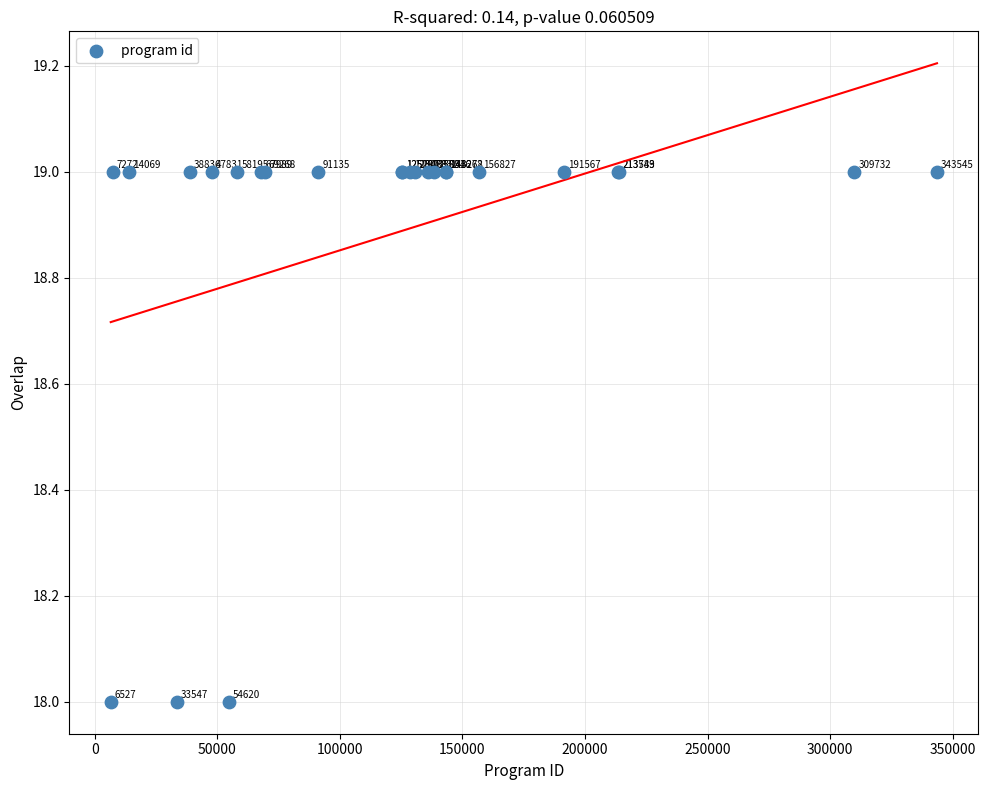

What Y value in the scatter plot is closest to 18?

18